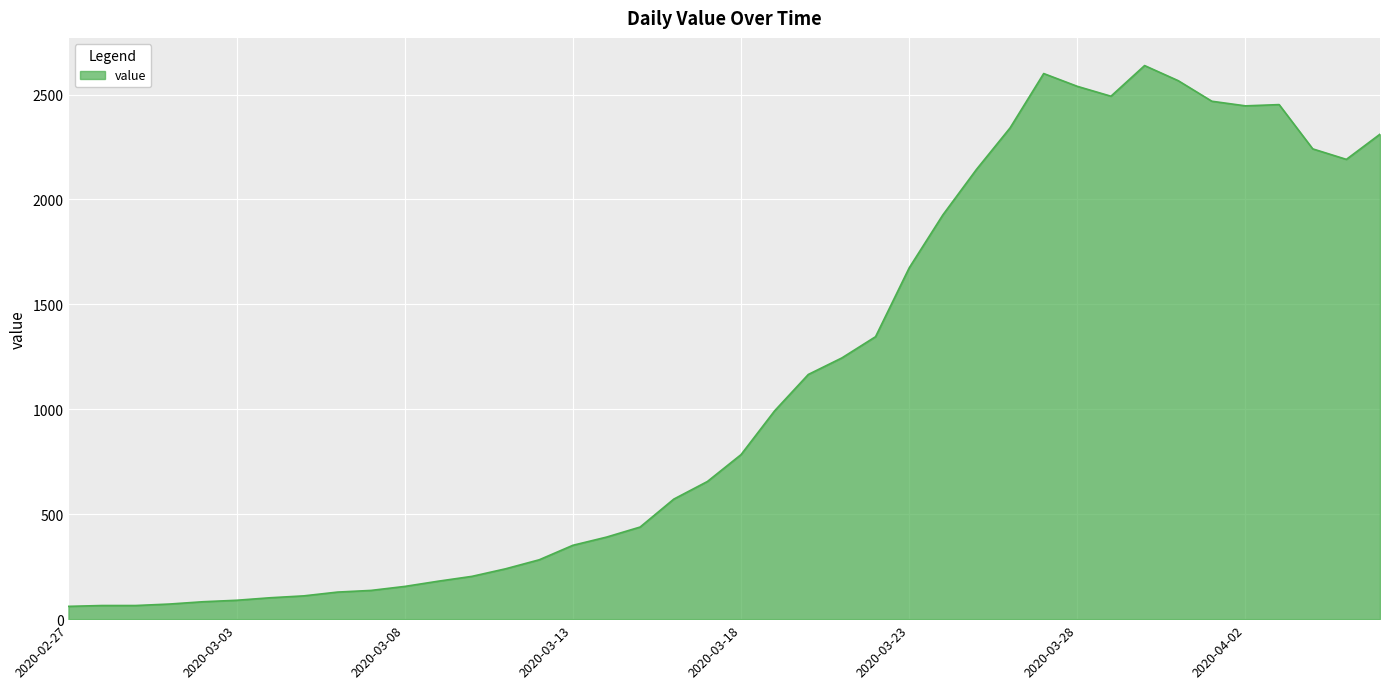

What is the smallest value displayed?

61